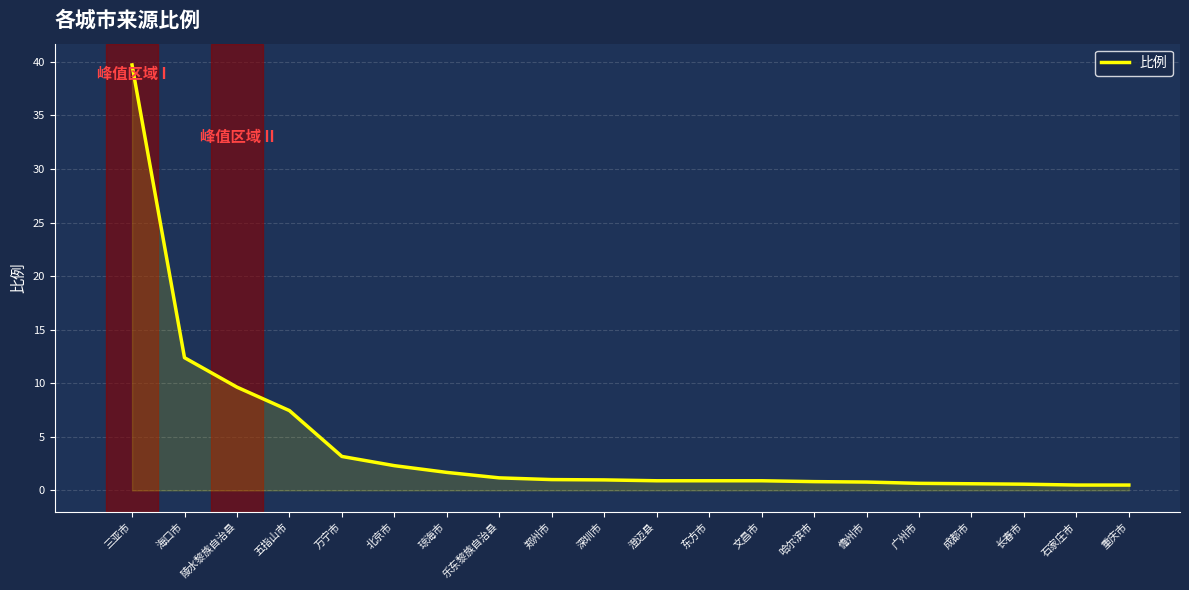

Between 儋州市 and 万宁市, which is larger?

万宁市